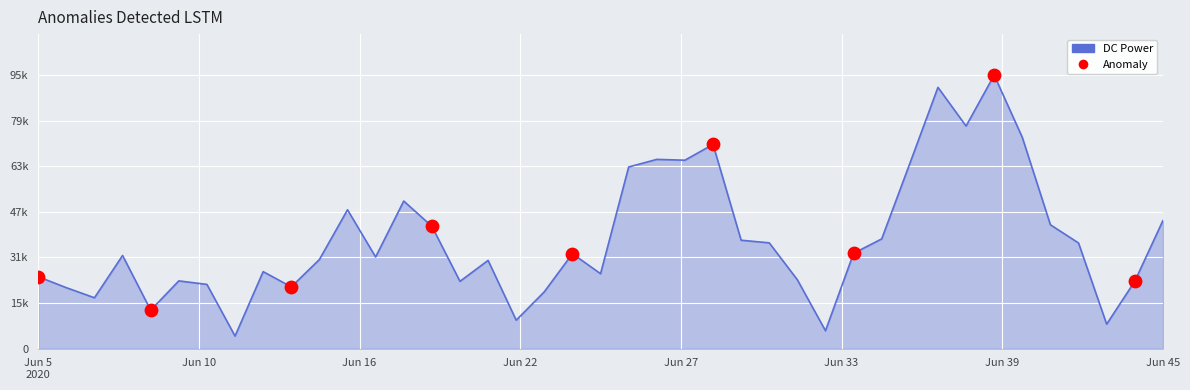

Does the chart have visible grid lines?

Yes